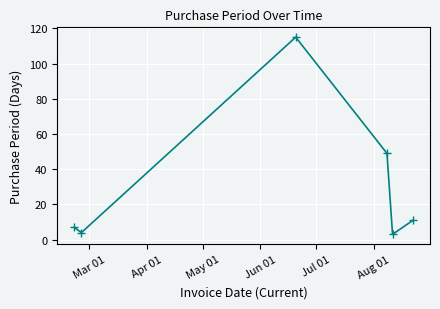

How many data points are less than 11?

3